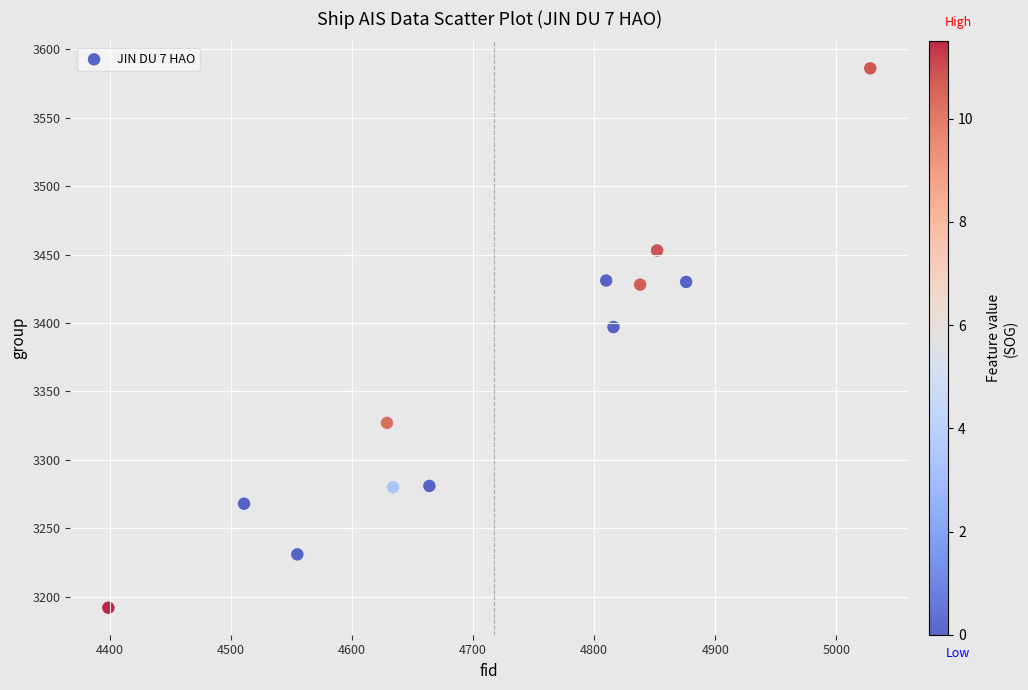

What is the average X value?

4718